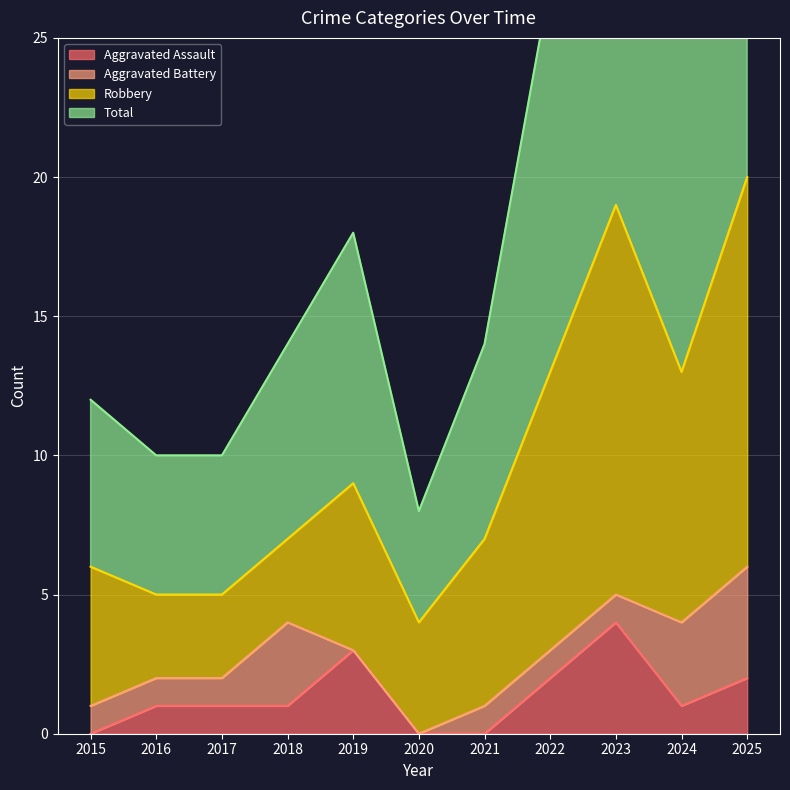

Which category has the lowest value in the Total series?

2020